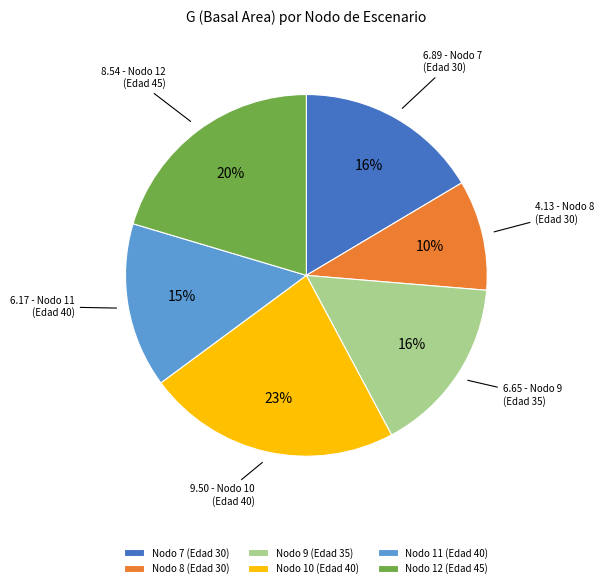

To the nearest percent, what is the difference between the largest and smallest slice percentages?

13%